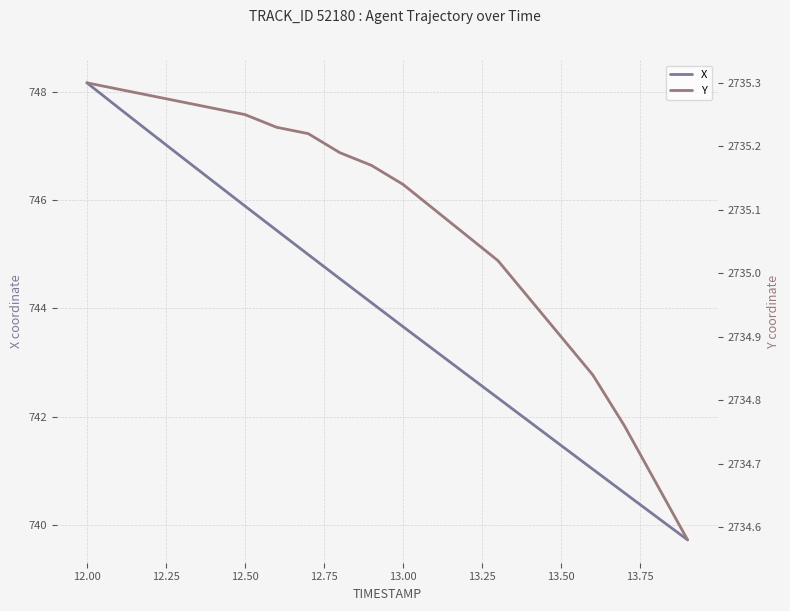

What is the highest value of the X series?

748.2